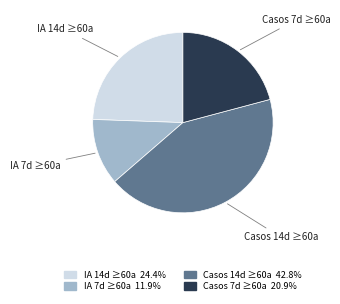

Combined, do Casos 7d ≥60a and Casos 14d ≥60a account for over 50%?

Yes